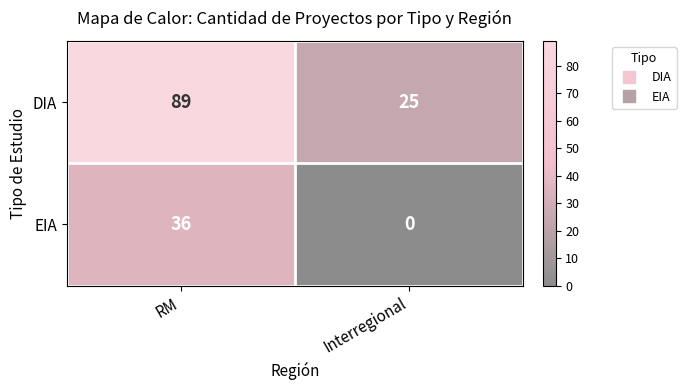

What is the sum of the EIA values at Interregional and RM?

36